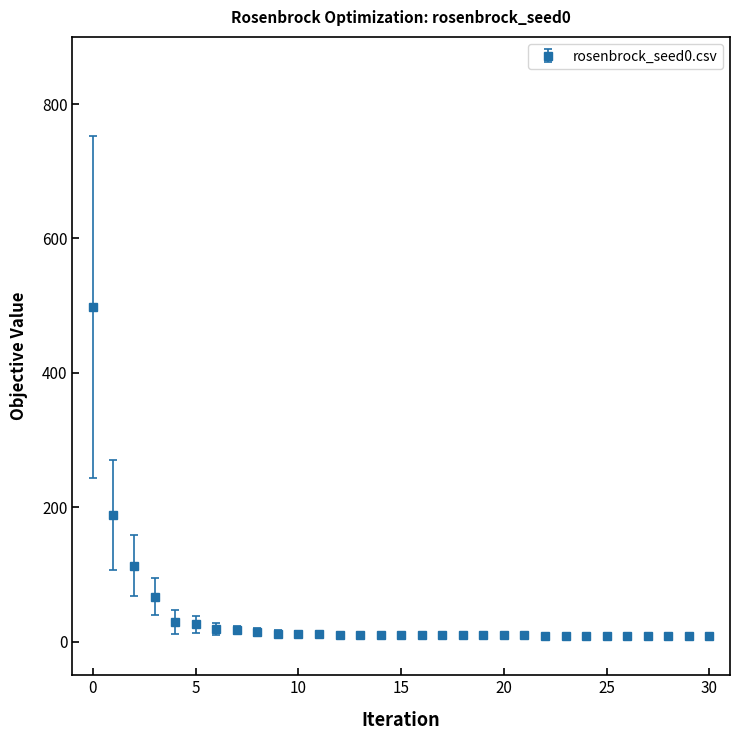

What is the difference between the second highest and minimum values?

179.3